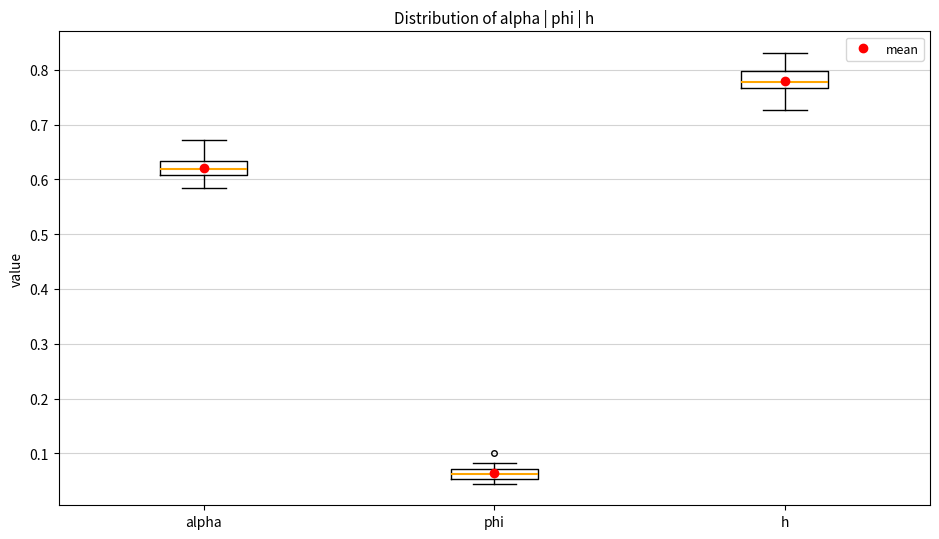

Which box's median line is the lowest?

phi